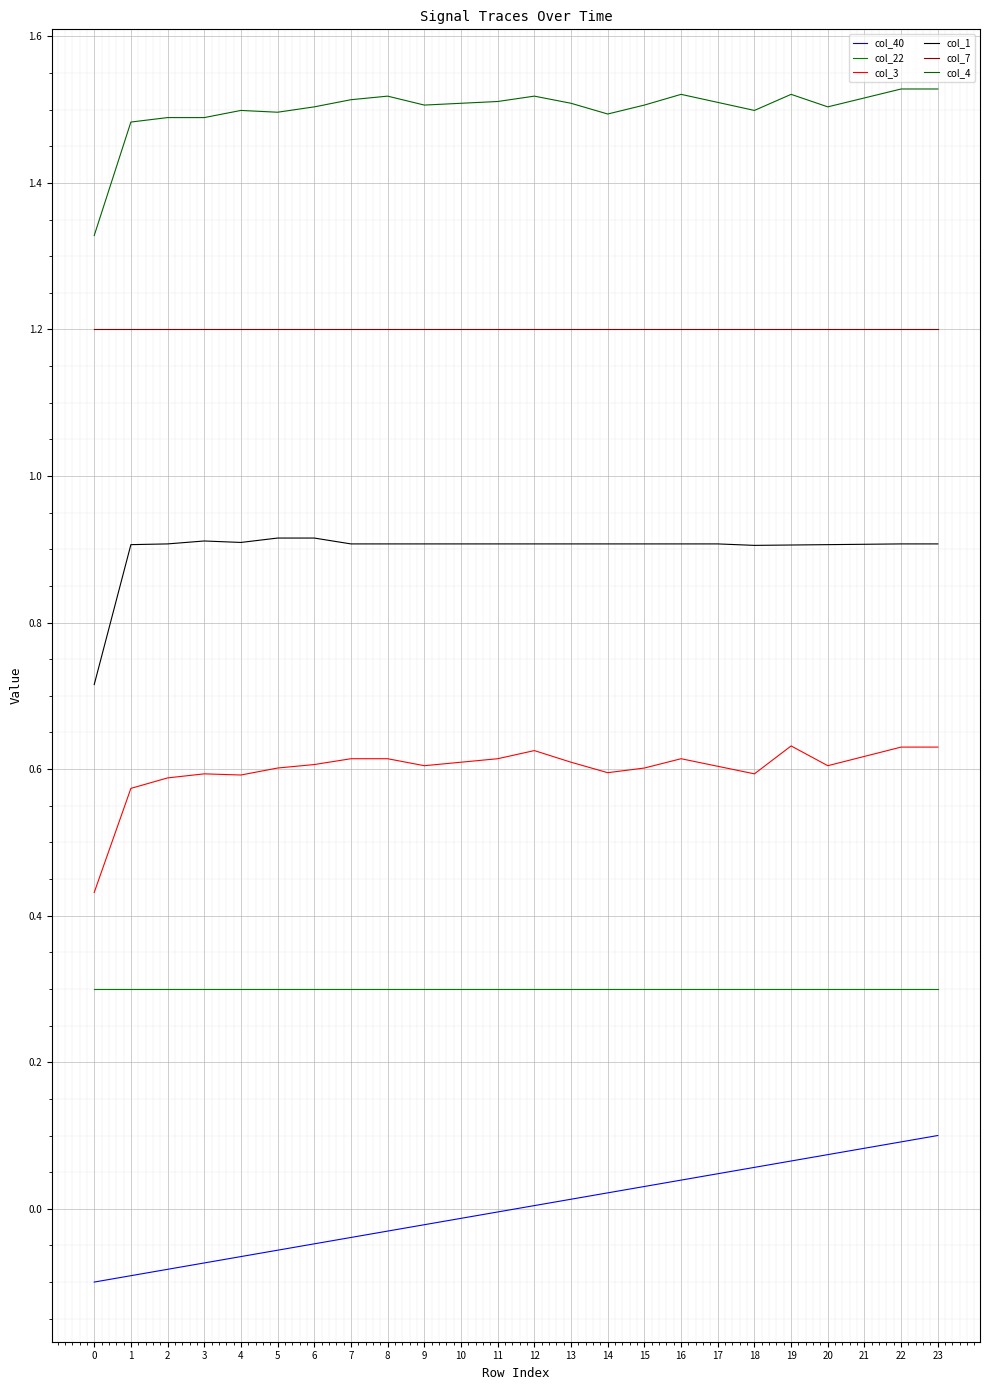

How many lines are shown in the chart?

6